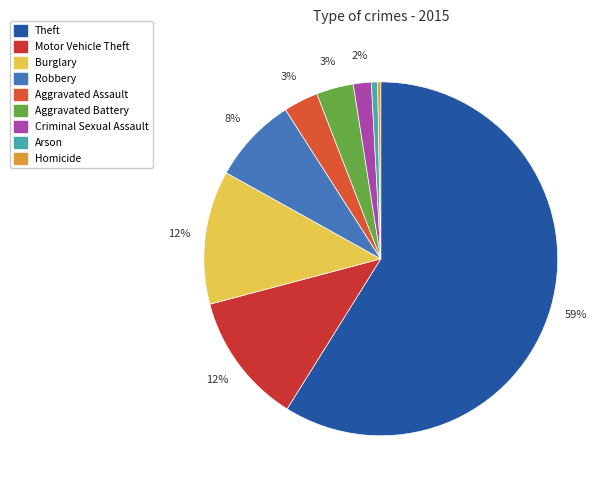

What percentage is NOT represented by Robbery?

92.1%